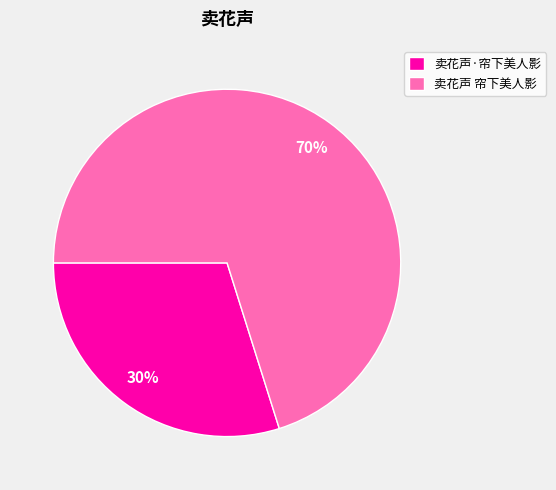

To the nearest percent, what portion does 卖花声·帘下美人影 represent?

30%